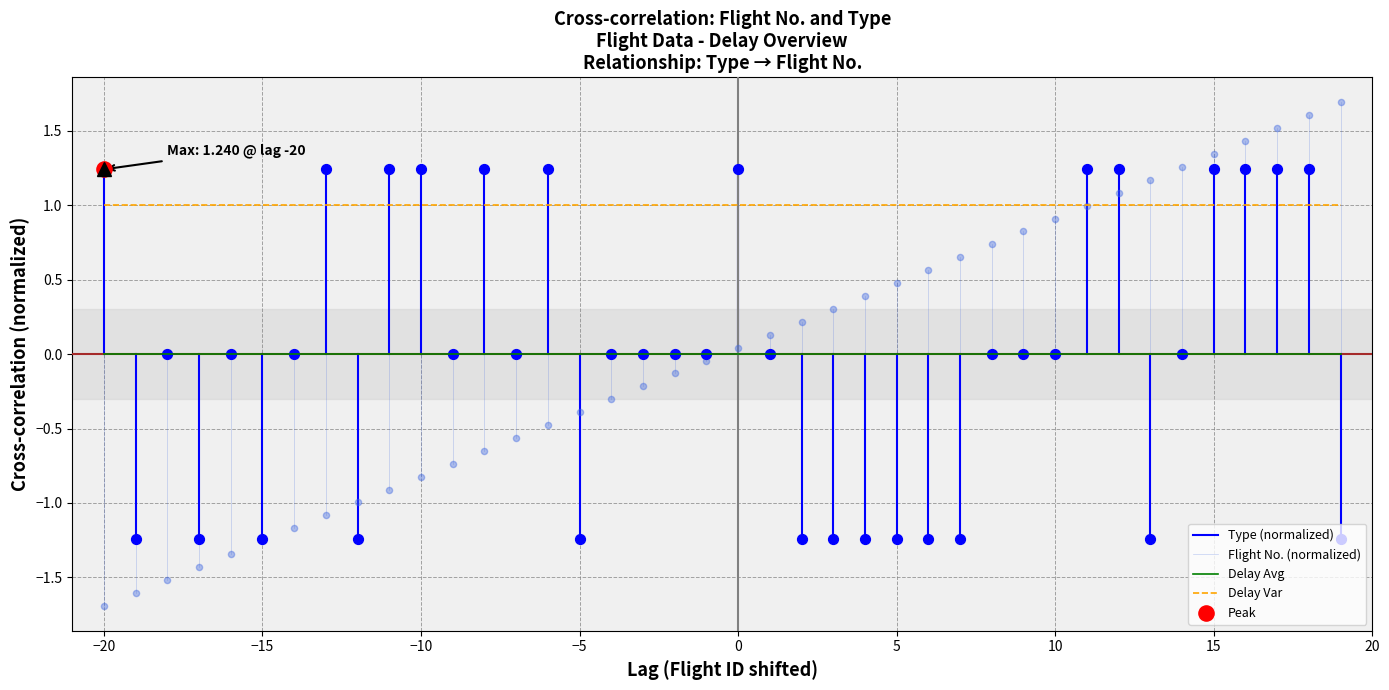

Which series has the largest total across all categories?

Delay Var